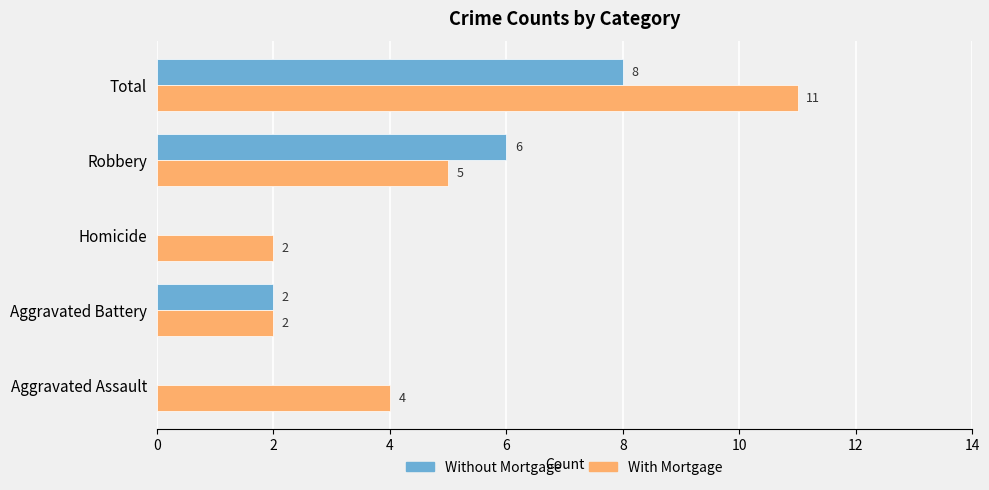

How many distinct data groups are displayed?

2